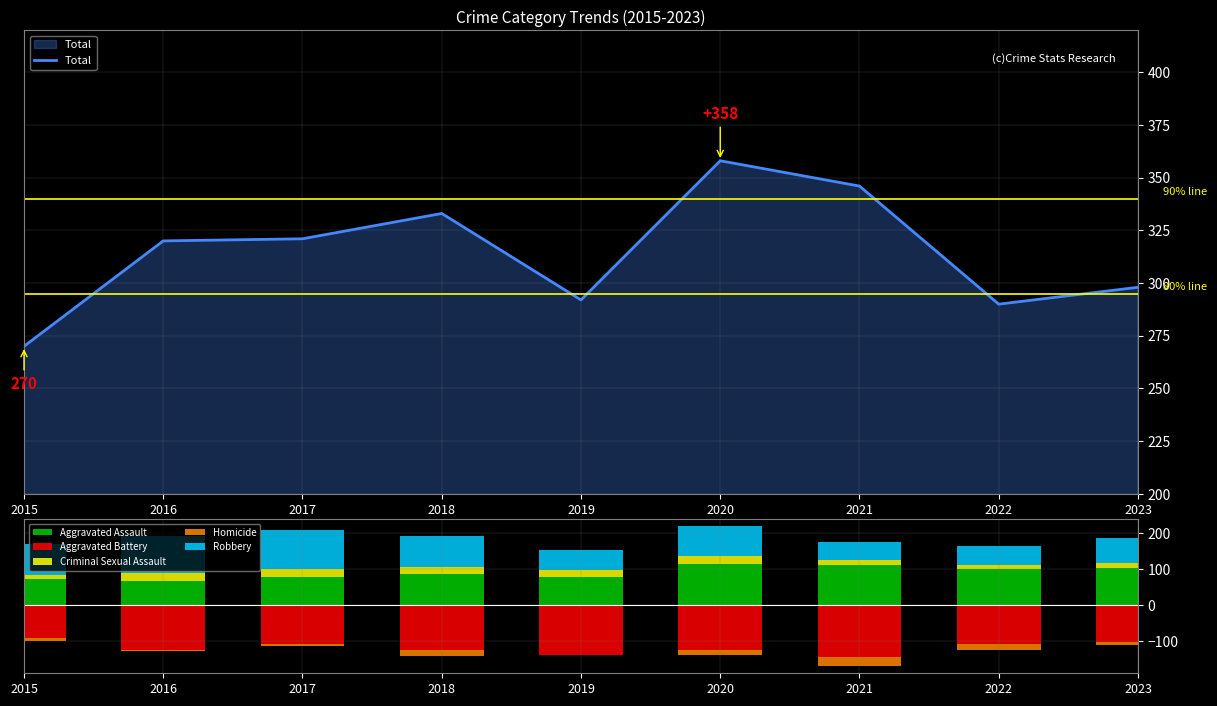

Reading left to right, list all the values displayed in this chart.

Total: 270	320	321	333	292	358	346	290	298
Aggravated Assault: 72	68	78	86	80	116	111	100	104
Aggravated Battery: -91	-123	-107	-124	-137	-123	-142	-108	-102
Criminal Sexual Assault: 12	23	24	19	18	20	14	11	14
Homicide: -8	-5	-5	-17	-2	-14	-27	-17	-9
Robbery: 87	101	107	87	55	85	52	54	69